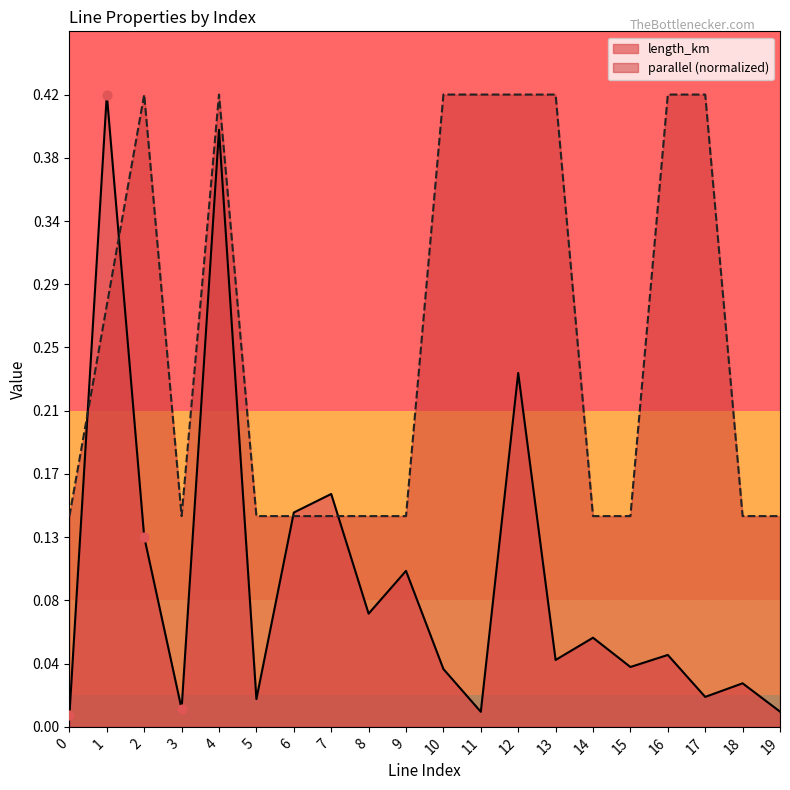

At how many categories does at least one series exceed 0?

20